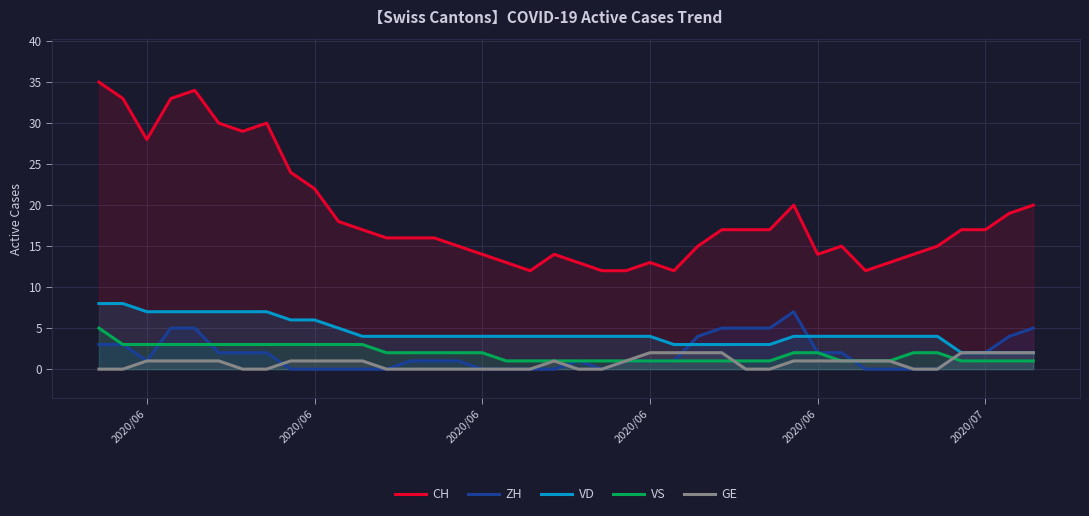

Read the ZH value at 2020/06.

3